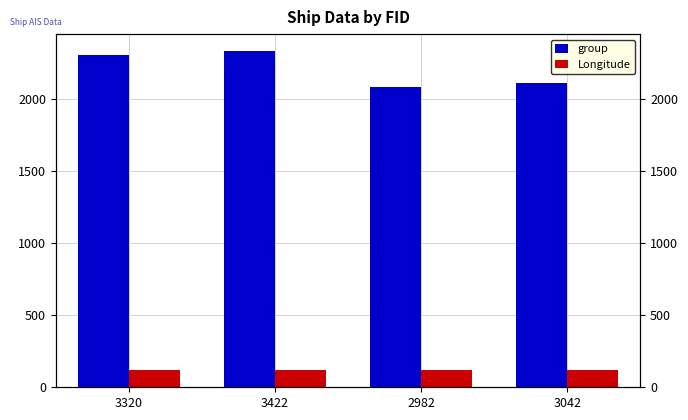

What is the difference between the group values at 3422 and 2982?

253.0